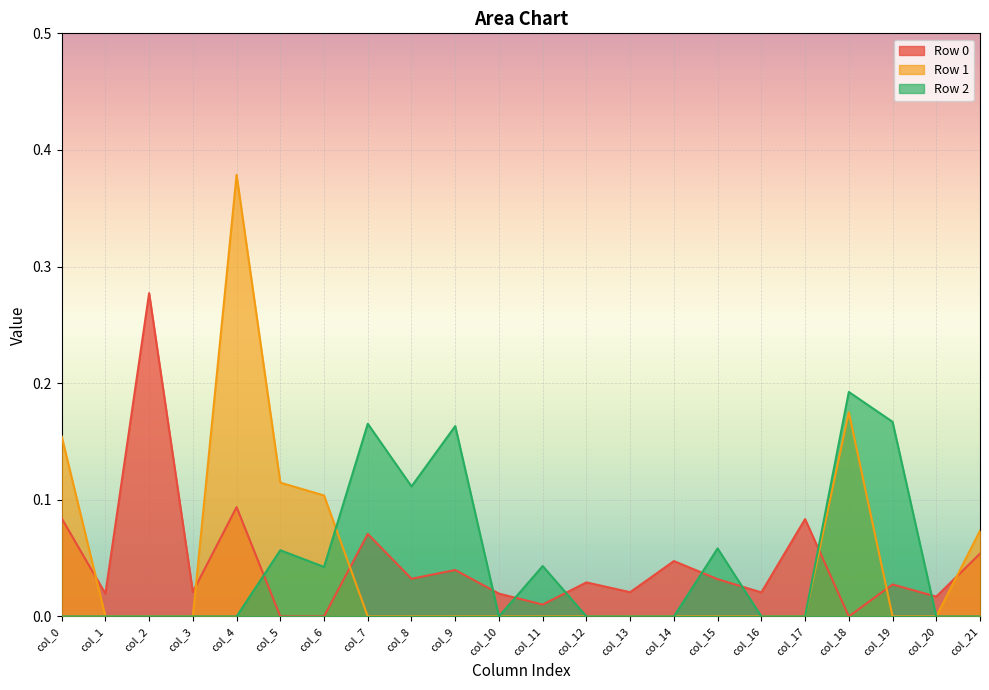

Reading right to left, what are all the values shown in this chart?

Row 0: 0.1	0.0	0.0	0.0	0.1	0.0	0.0	0.0	0.0	0.0	0.0	0.0	0.0	0.0	0.1	0.0	0.0	0.1	0.0	0.3	0.0	0.1
Row 1: 0.1	0.0	0.0	0.2	0.0	0.0	0.0	0.0	0.0	0.0	0.0	0.0	0.0	0.0	0.0	0.1	0.1	0.4	0.0	0.0	0.0	0.2
Row 2: 0.0	0.0	0.2	0.2	0.0	0.0	0.1	0.0	0.0	0.0	0.0	0.0	0.2	0.1	0.2	0.0	0.1	0.0	0.0	0.0	0.0	0.0